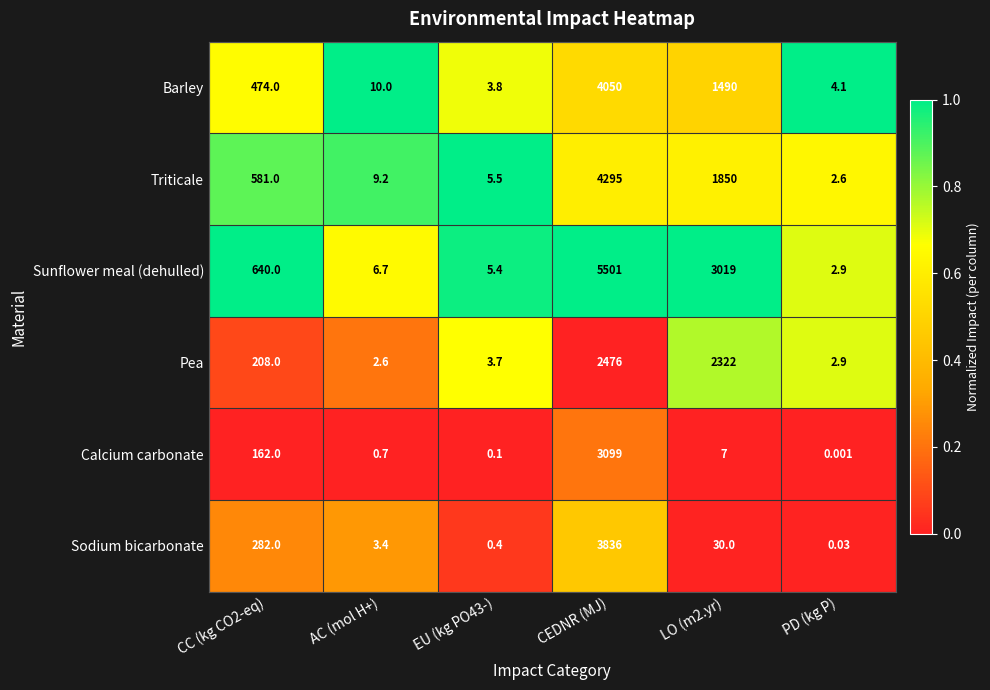

At which label does Pea reach its minimum?

AC (mol H+)